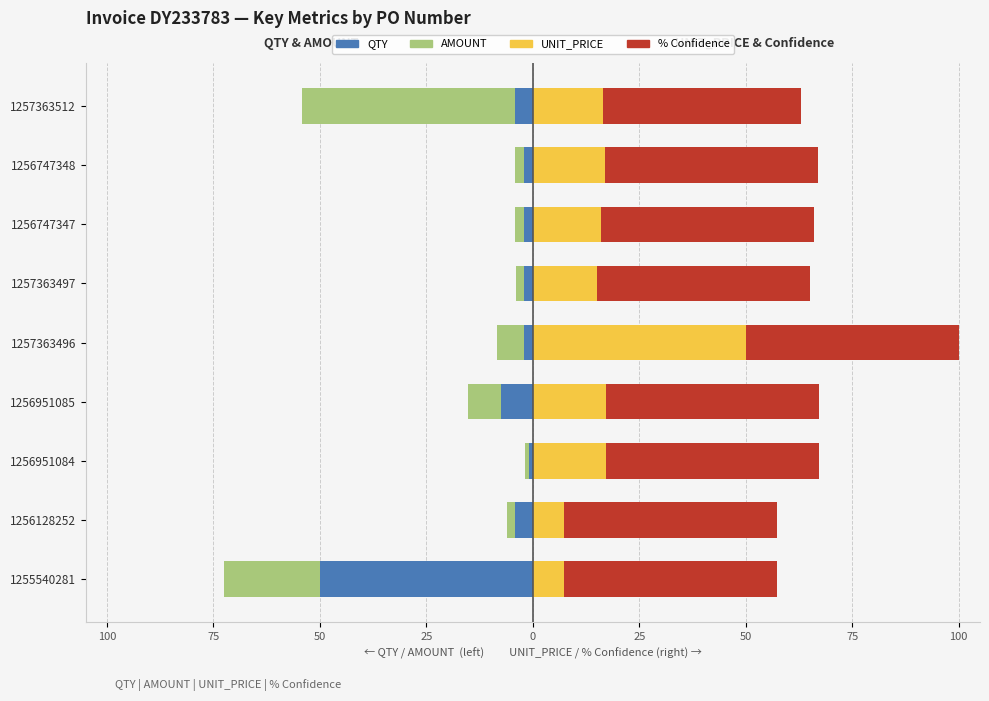

What is the sum of the AMOUNT values at 1256747348 and 1257363496?

-8.6